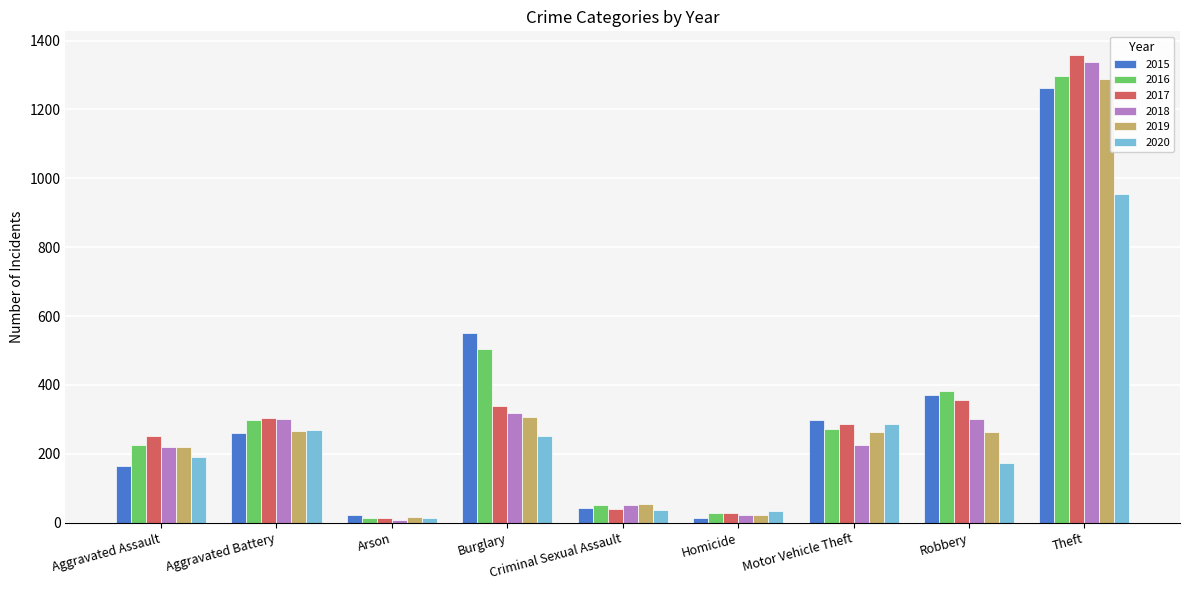

What is the highest value of the 2019 series?

1288